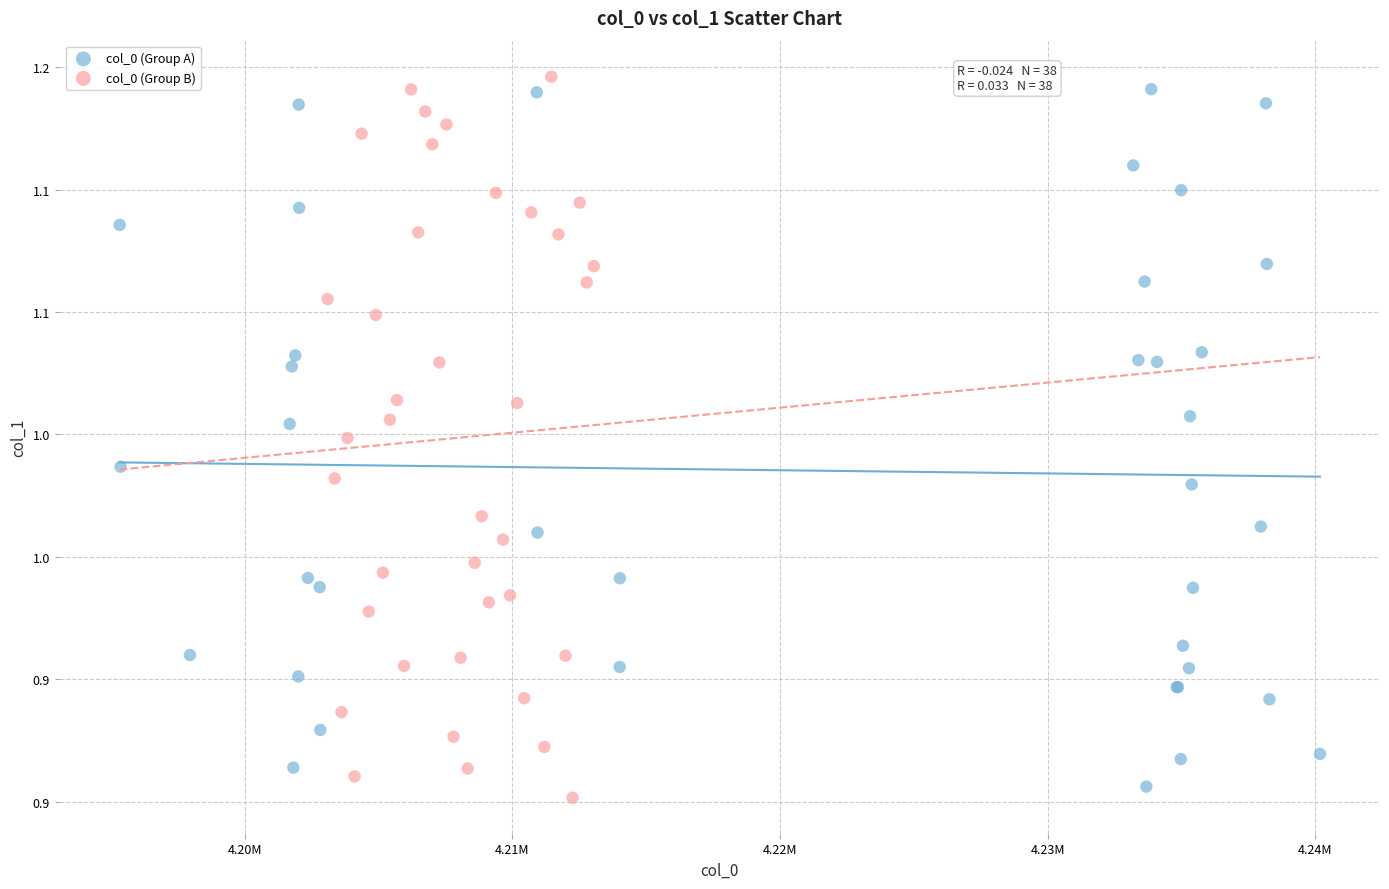

Which series has the largest Y range (max minus min)?

col_0 (Group B)